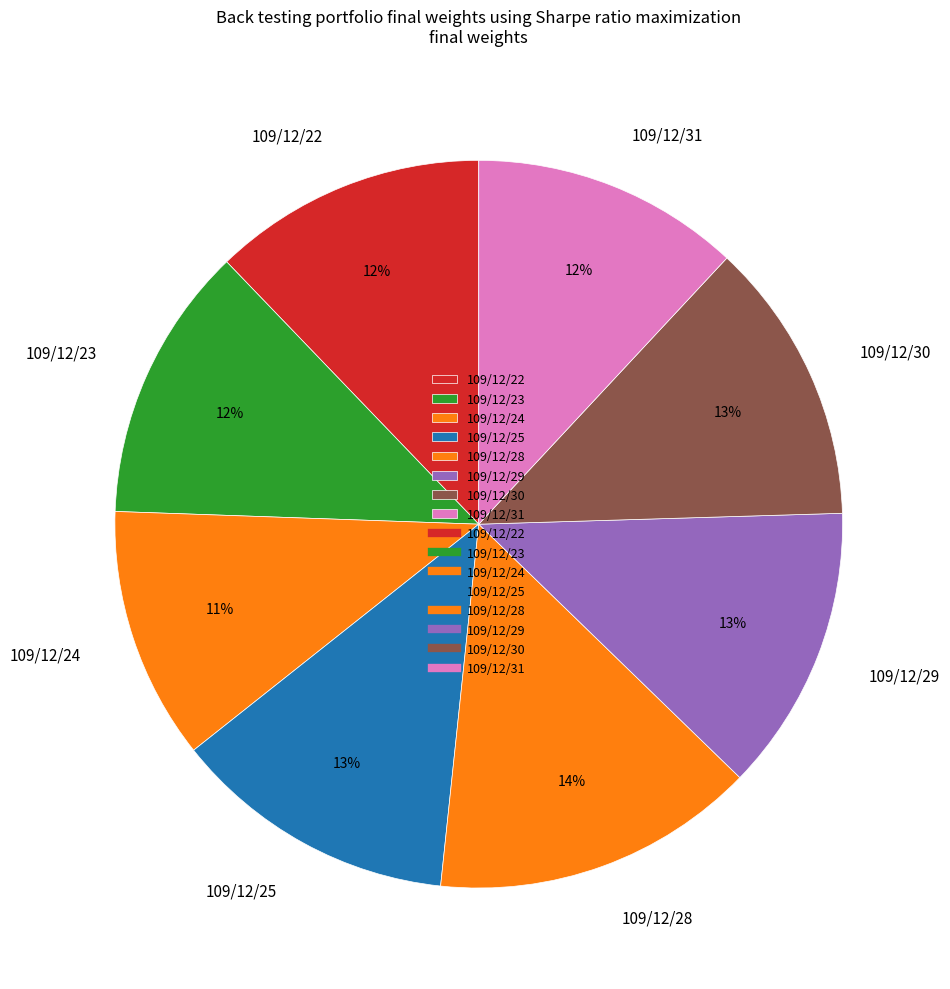

To the nearest percent, what percentage of the pie is 109/12/28?

14%